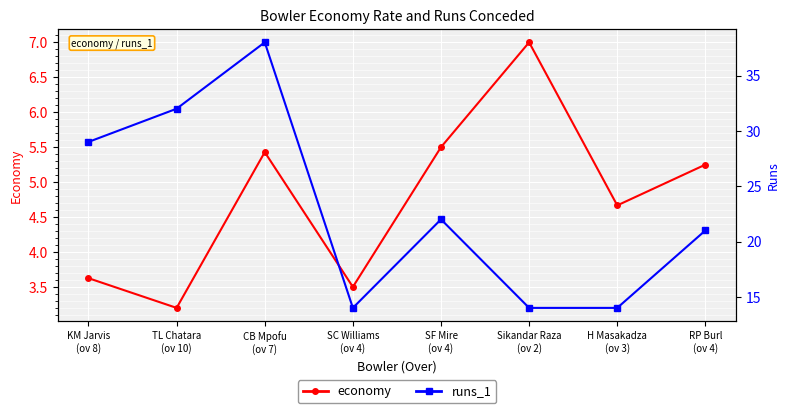

What is the sum of the runs_1 values at H Masakadza
(ov 3) and TL Chatara
(ov 10)?

46.0